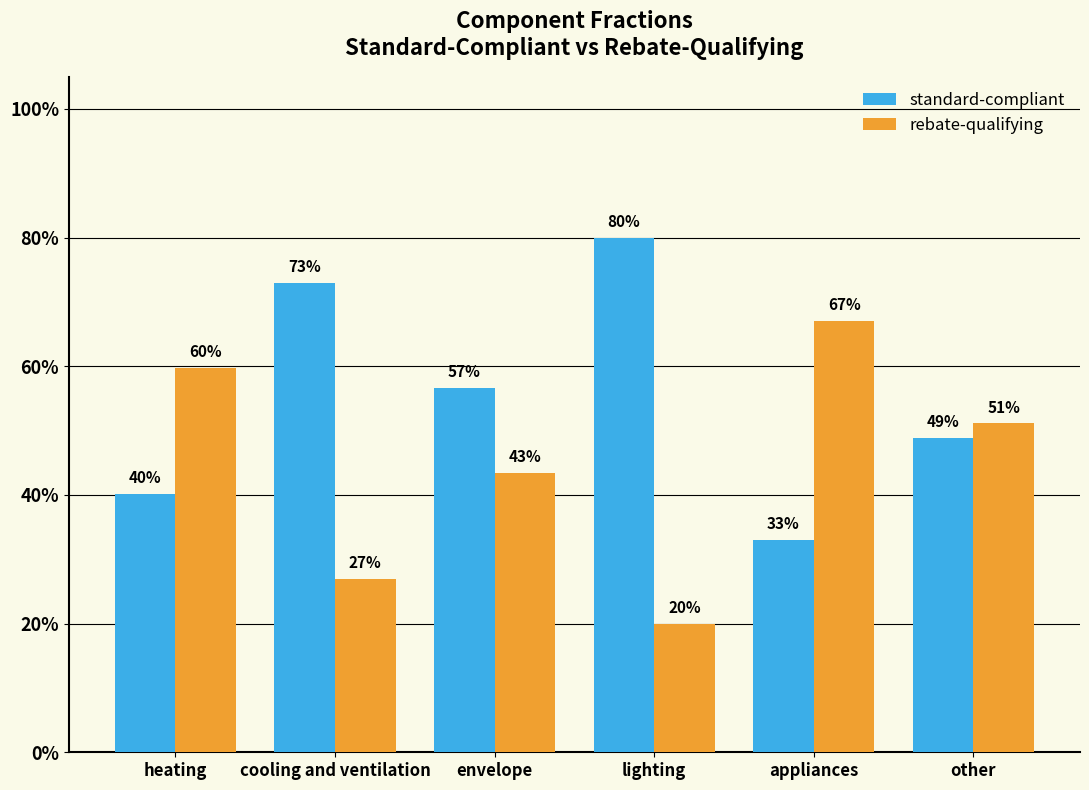

Which category has the lowest value in the rebate-qualifying series?

lighting